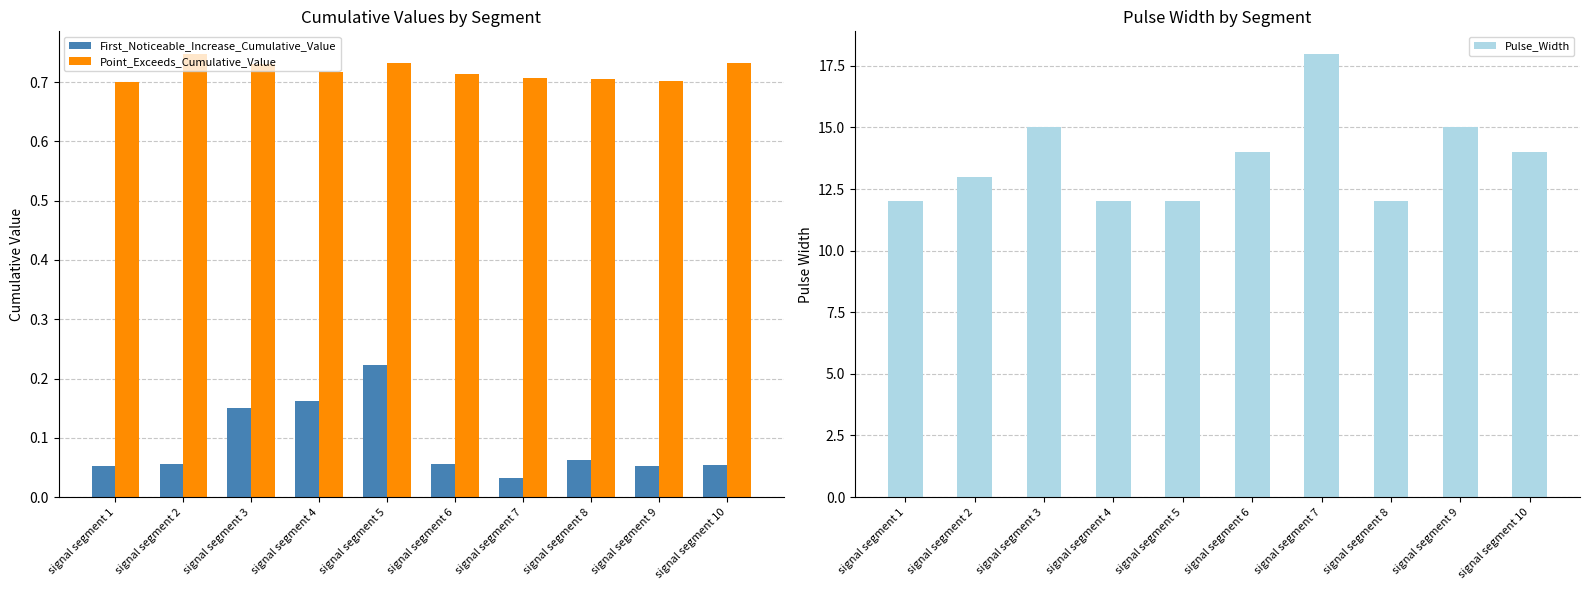

How many series are shown in this chart?

3